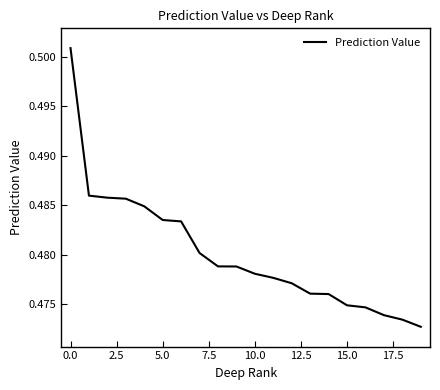

Does the chart have visible grid lines?

No